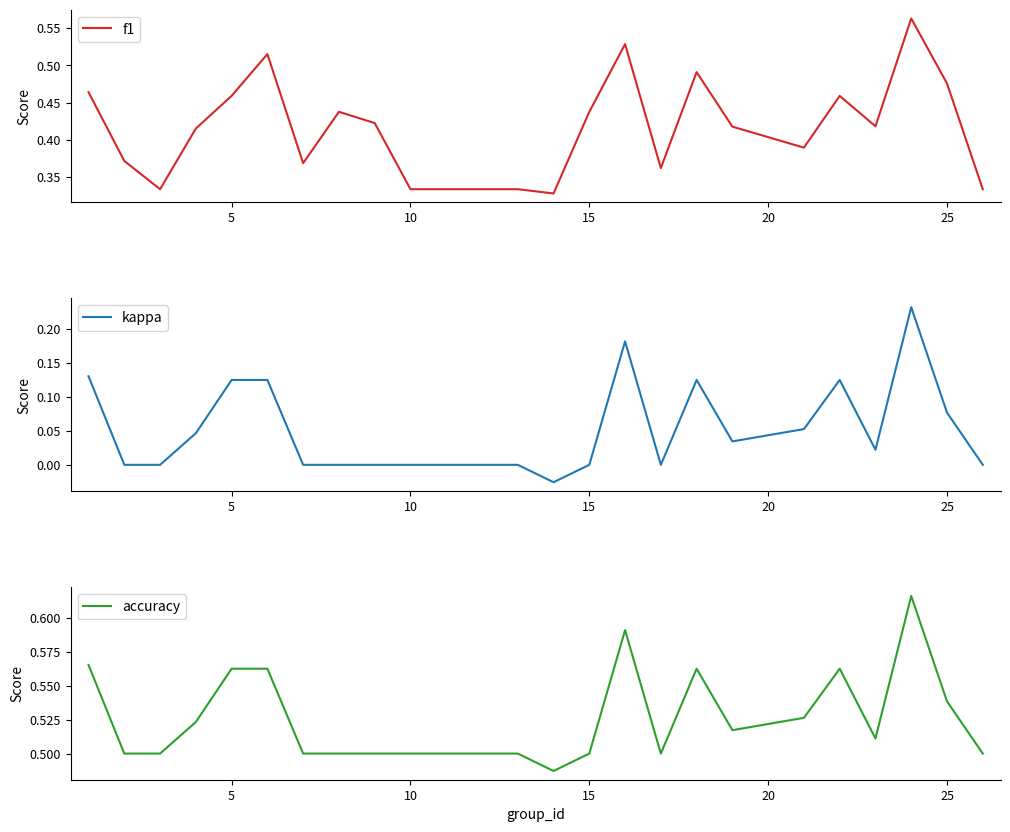

What is the value of the accuracy point at the 11th from the left?

0.5